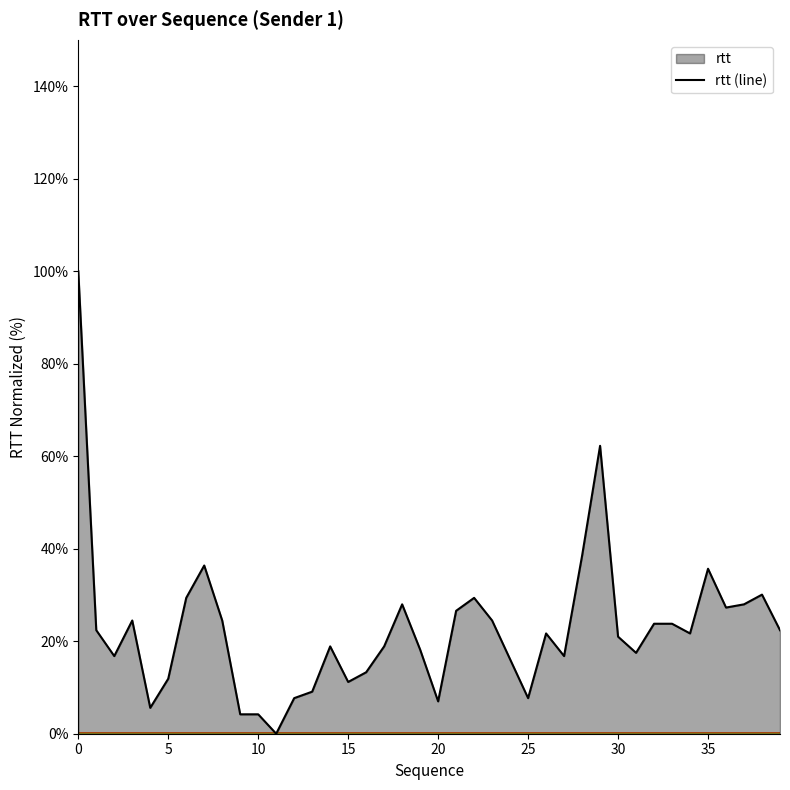

How many points are higher than both their immediate neighbors (excluding endpoints)?

9